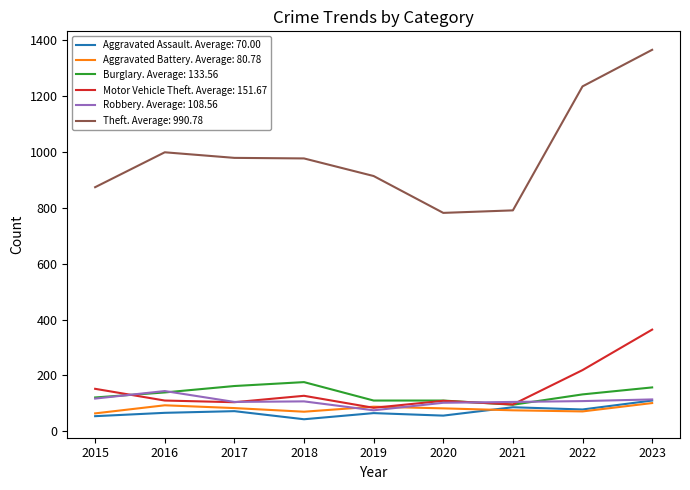

The value of Aggravated Battery. Average: 80.78 at 2017 is 83. True or false?

True